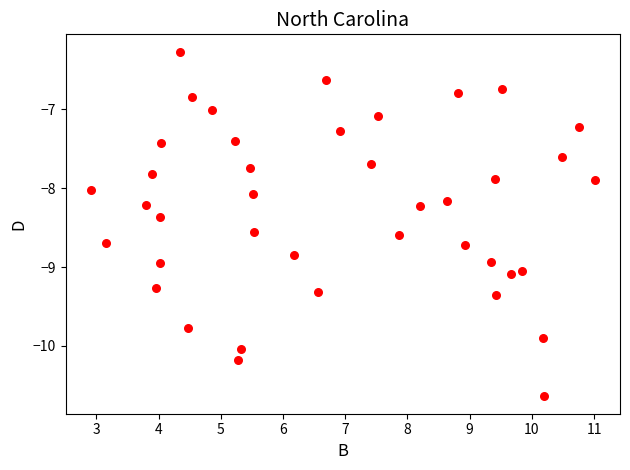

What is the range of X values (max minus min)?

8.1